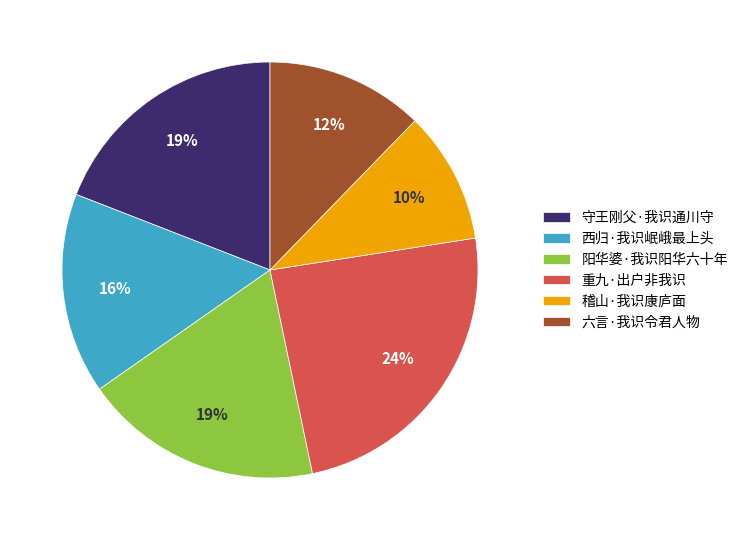

To the nearest percent, what percentage of the pie is 六言·我识令君人物?

12%